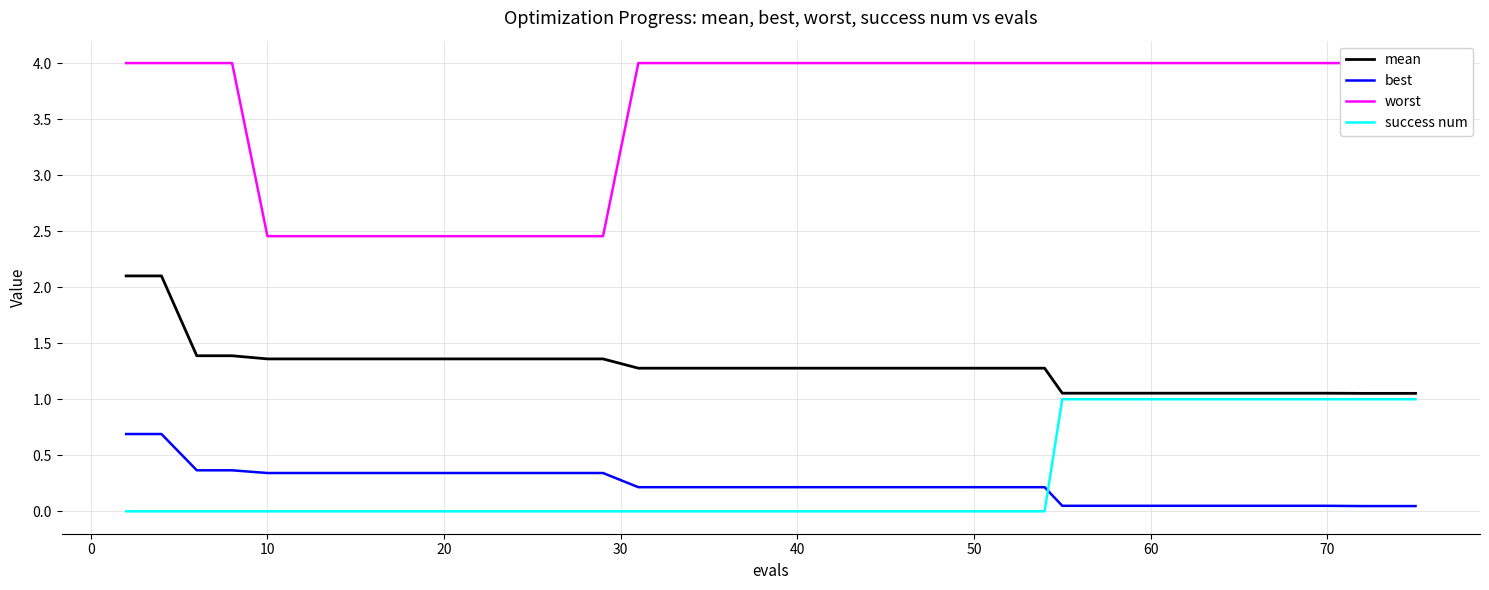

What are all the series names shown in the legend?

mean, best, worst, success num